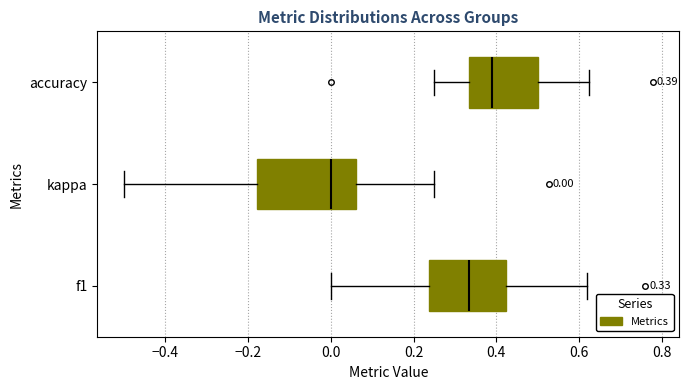

Which box is the widest, from its left edge to its right edge?

kappa